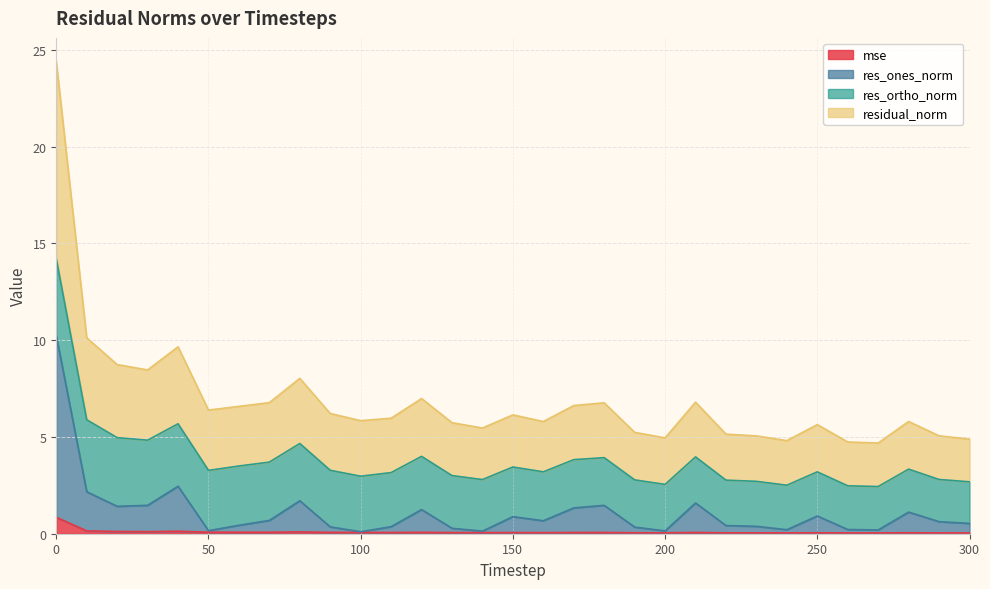

Is the value of residual_norm at 80 greater than the value of res_ones_norm at 290?

Yes